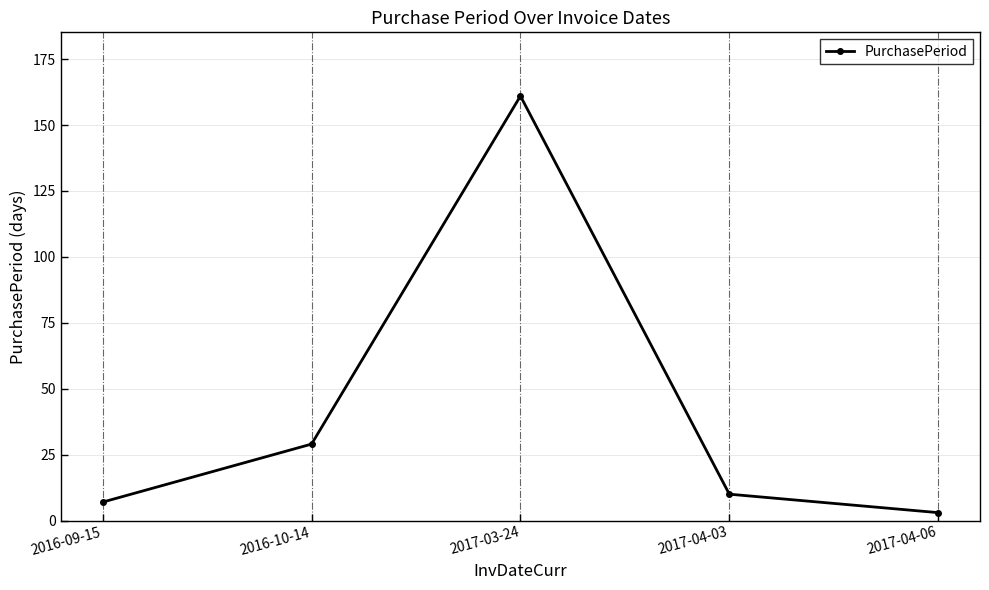

What is the smallest value displayed?

3